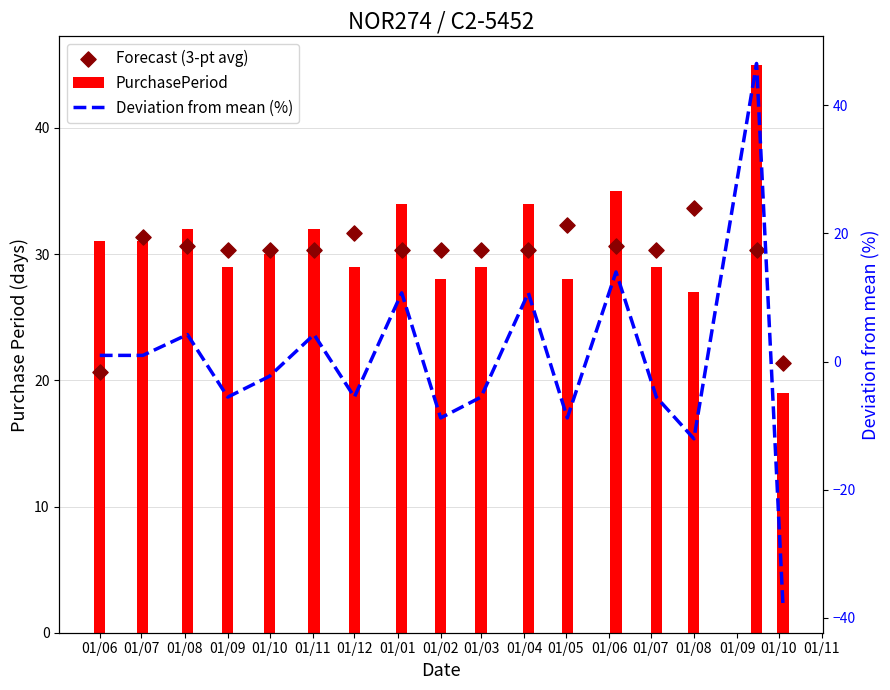

Which series has the largest Y range (max minus min)?

Deviation from mean (%)